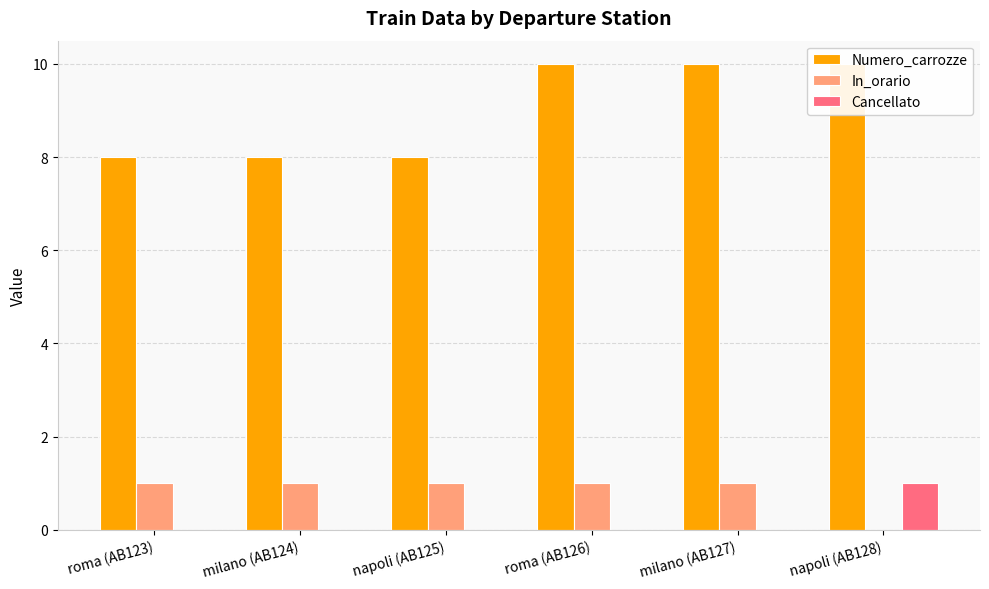

The value of Cancellato at napoli (AB125) is 0. True or false?

True